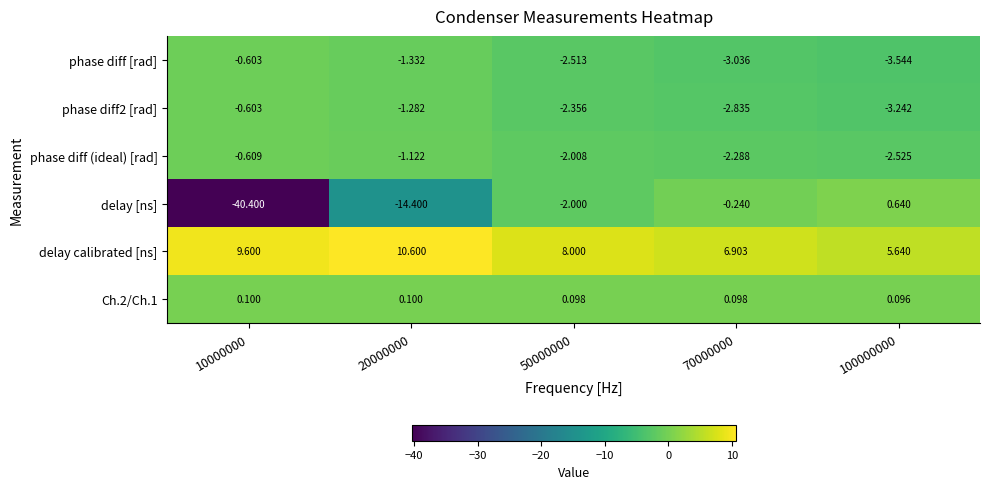

Which series has the largest total across all categories?

delay calibrated [ns]